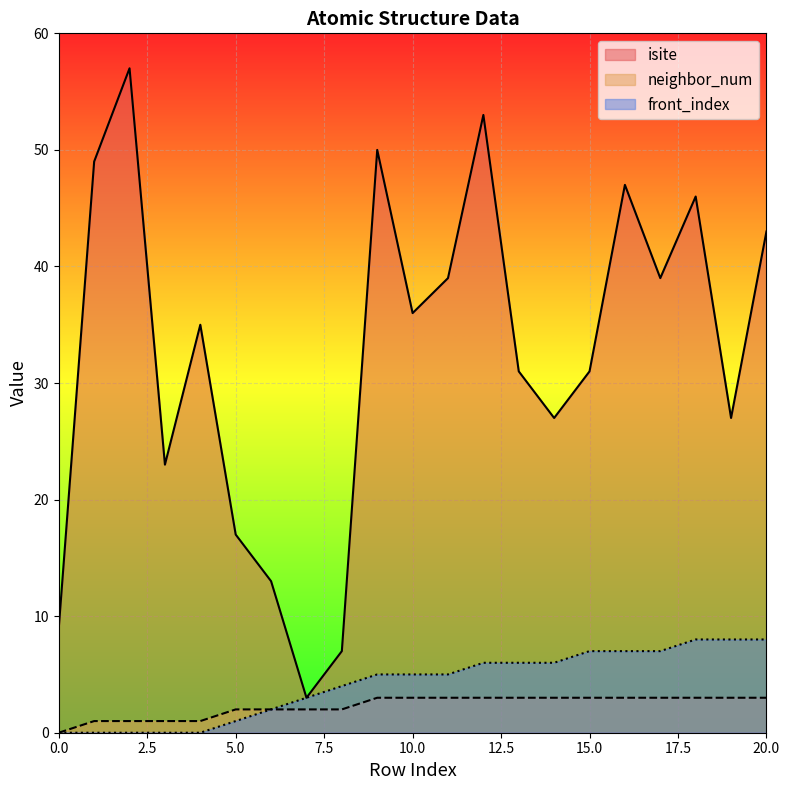

What is the maximum value shown in the chart?

57